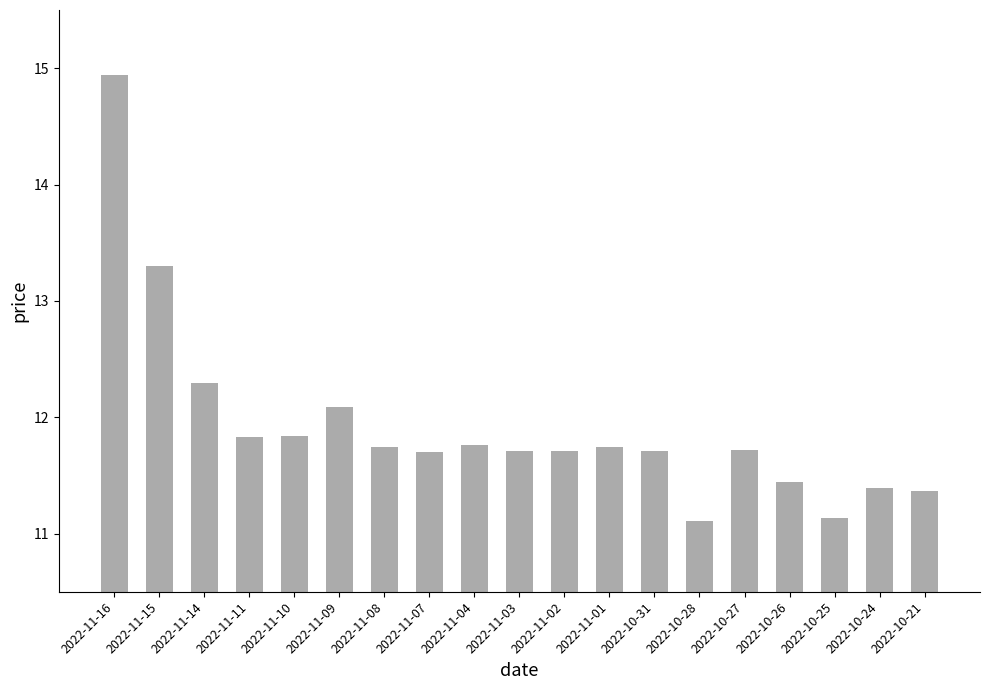

What is the ratio of the value at 2022-11-07 to the value at 2022-10-25?

1.1